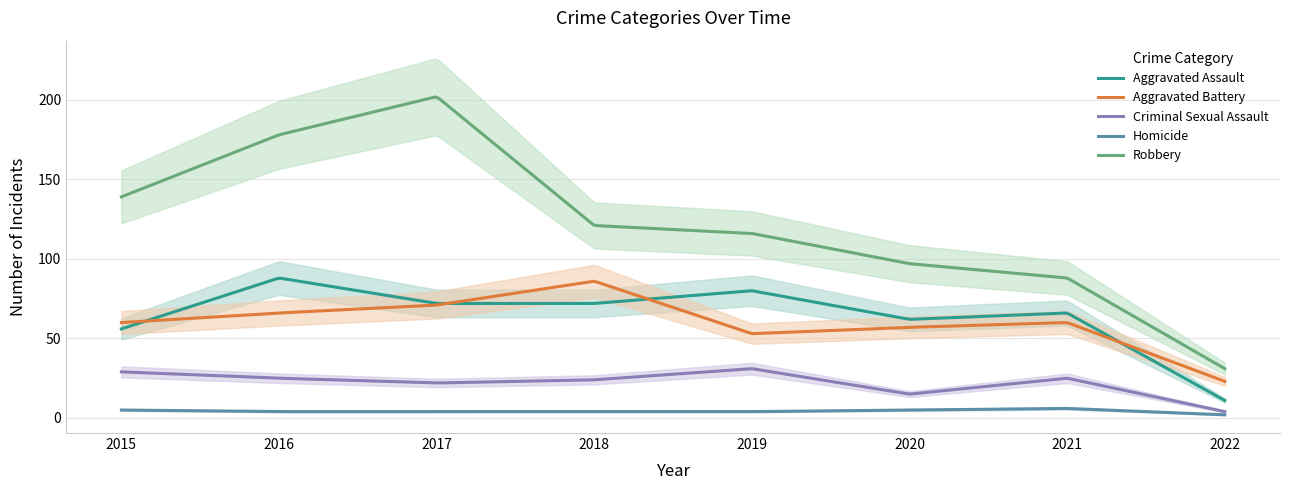

Which category has the lowest value across all series?

2022